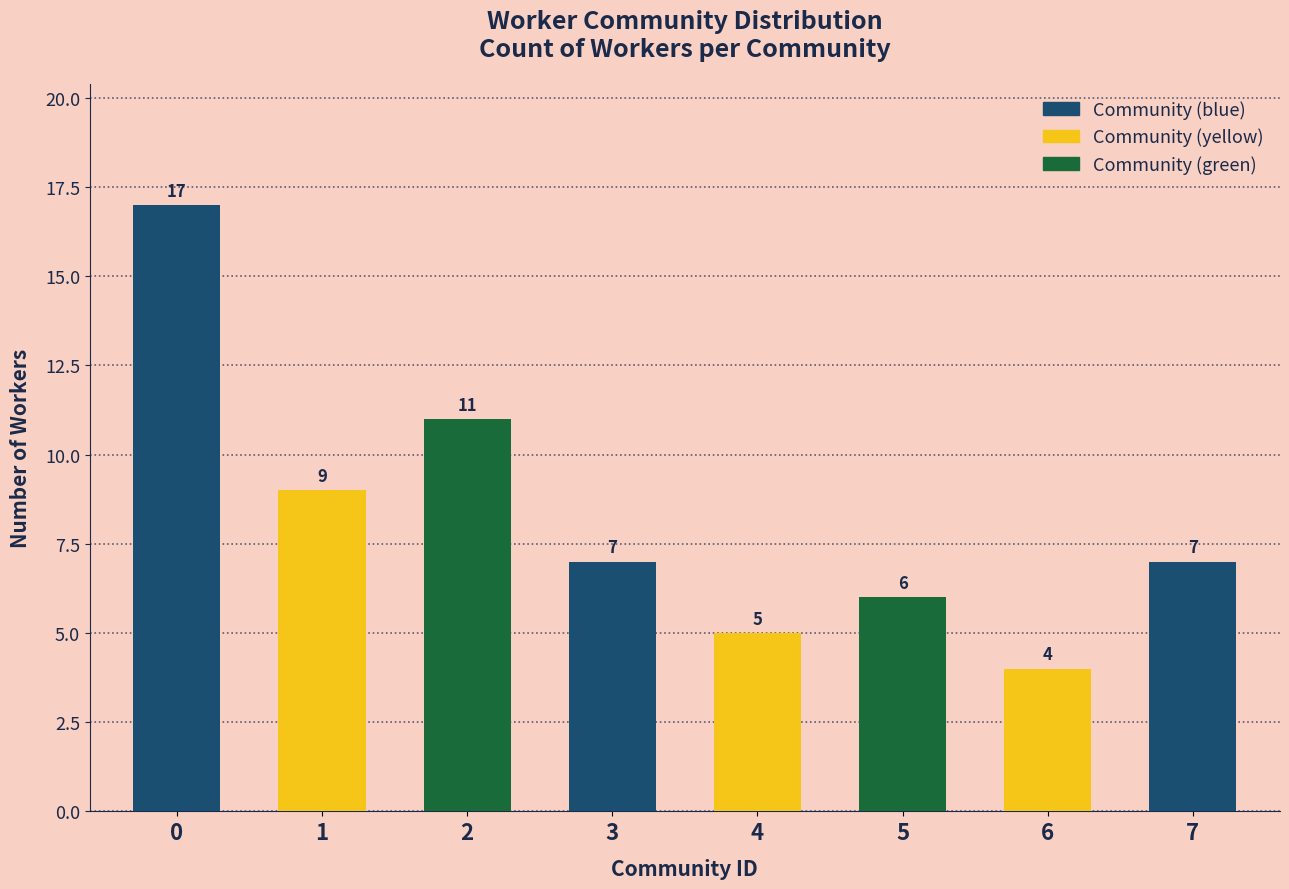

Reading left to right, extract all data points from this chart.

17	9	11	7	5	6	4	7